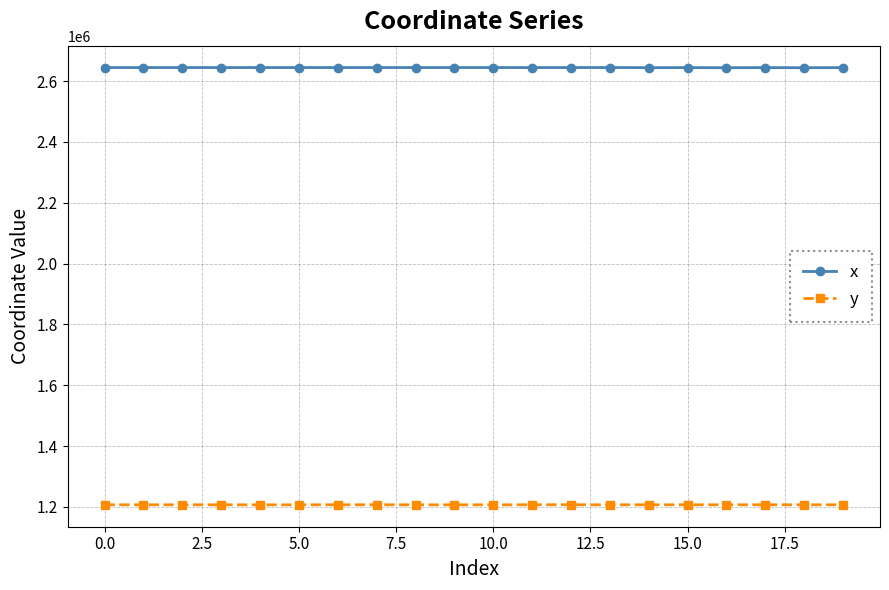

What is the value of the y point at the 10th from the left?

1206608.0